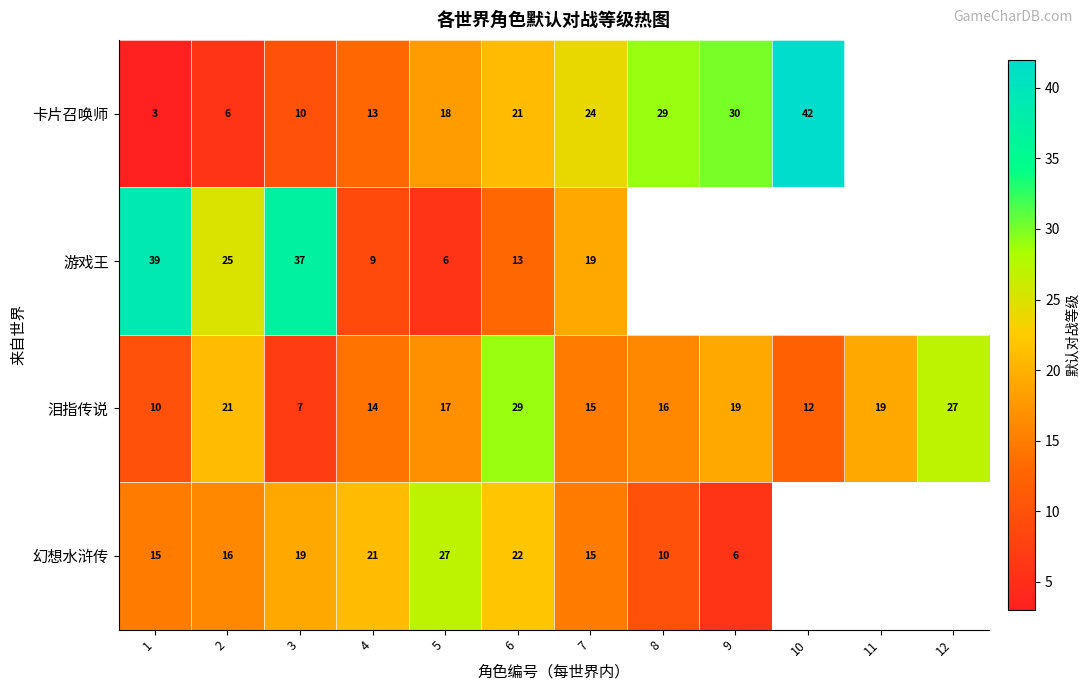

What is the sum of all 泪指传说 values?

206